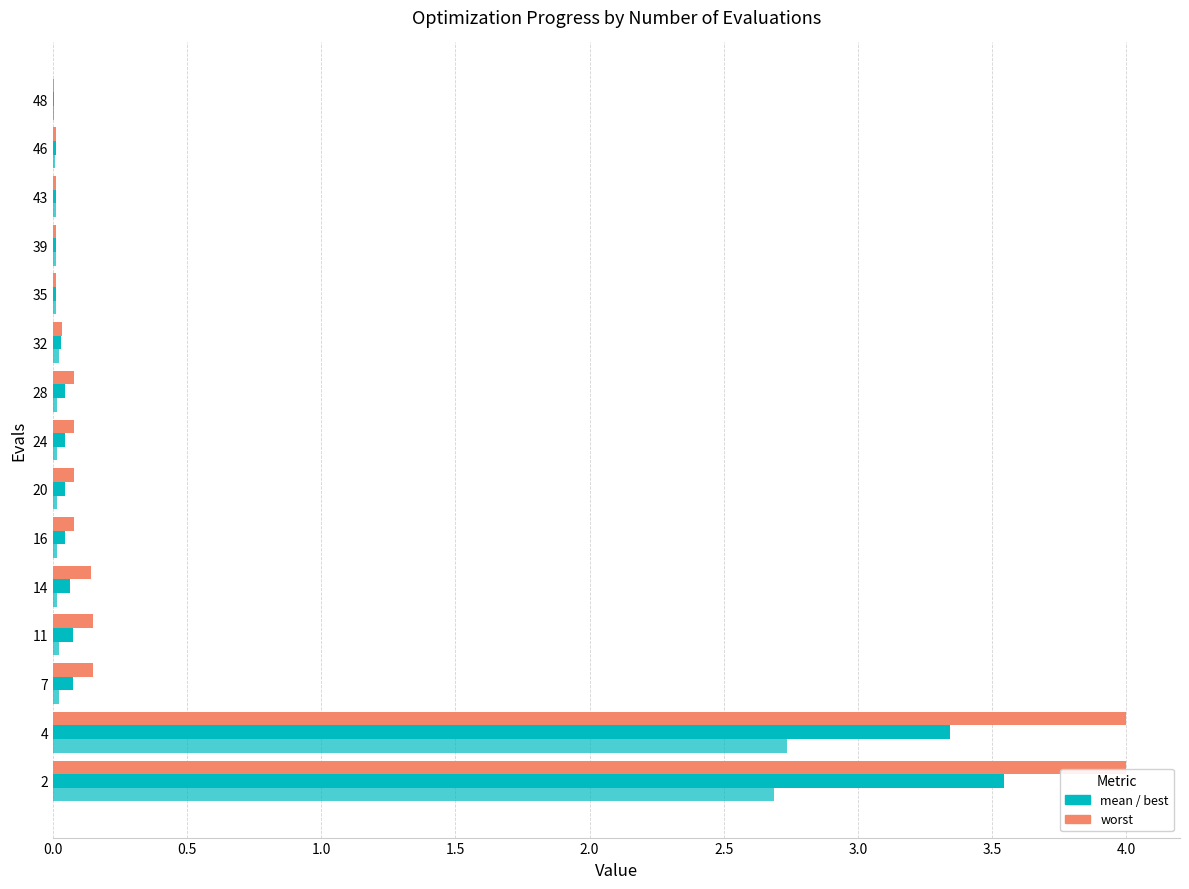

Count the number of categories in the chart.

15